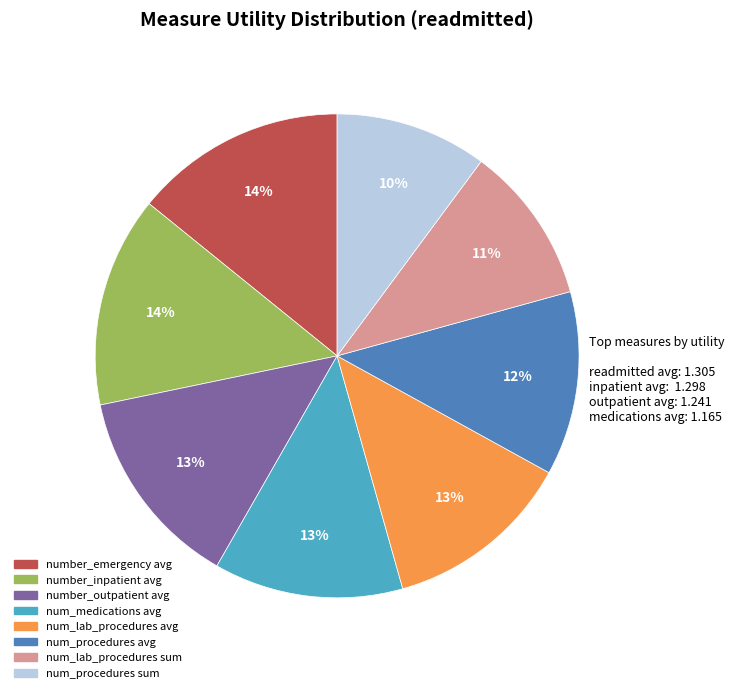

Combined, do num_medications avg and number_emergency avg account for over 50%?

No